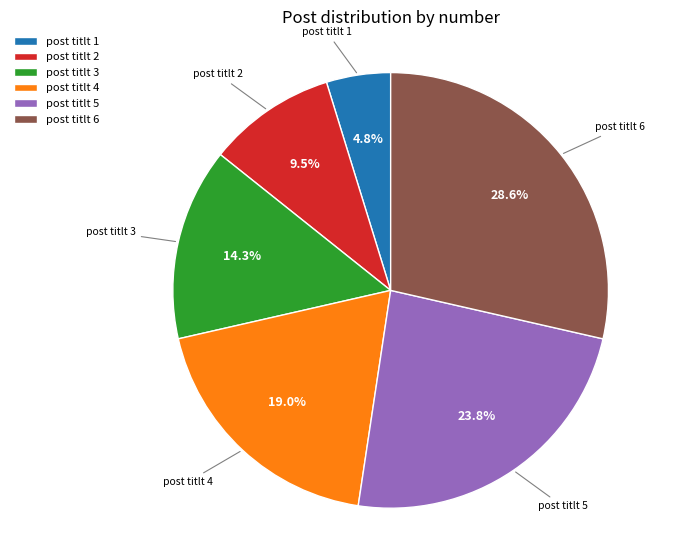

To the nearest percent, what portion does post titlt 4 represent?

19%